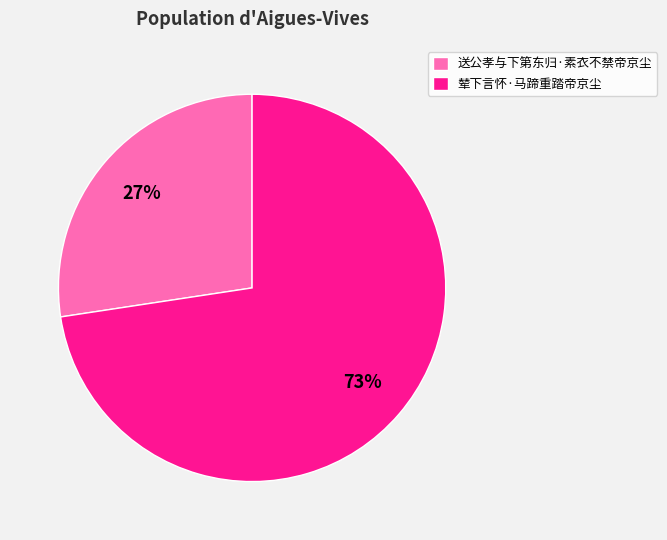

Count the number of slices in the pie.

2